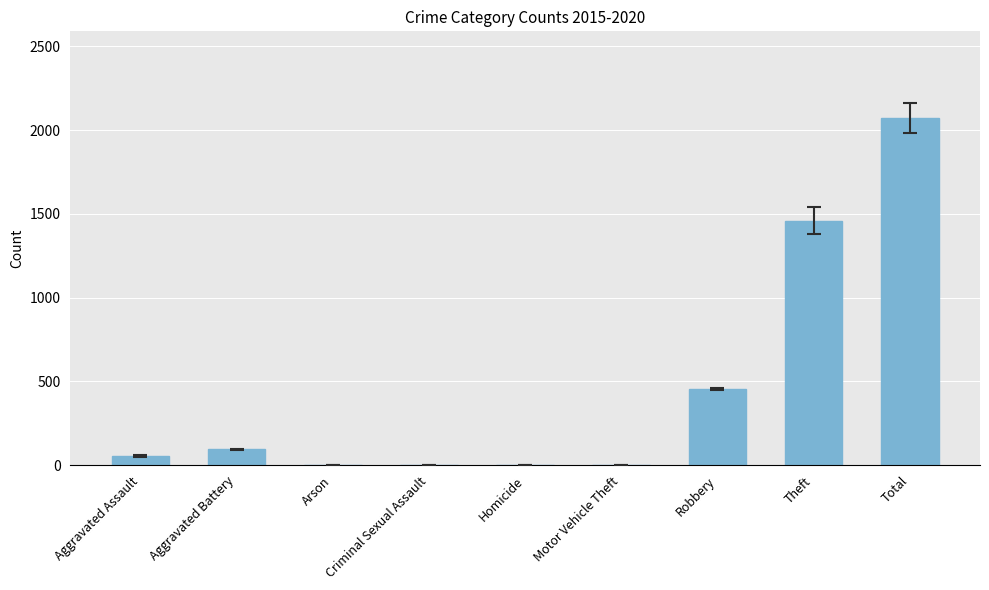

What is the change in value from Aggravated Battery to Robbery?

+360